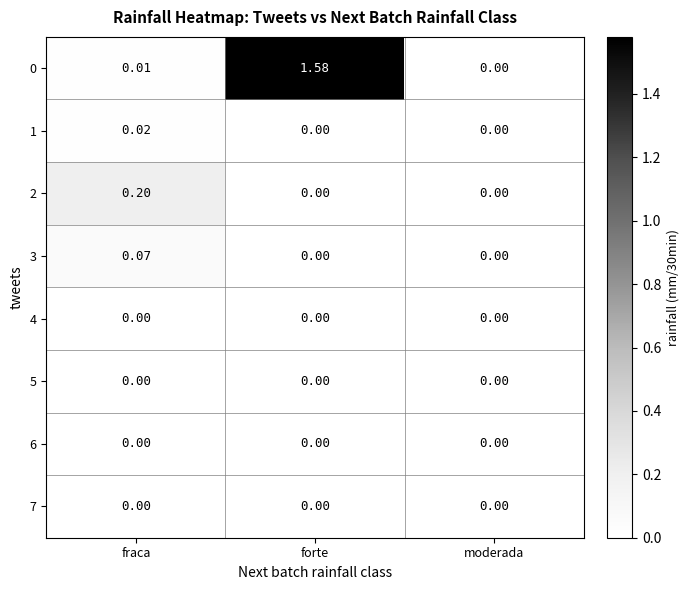

At which label does 0 reach its peak?

forte